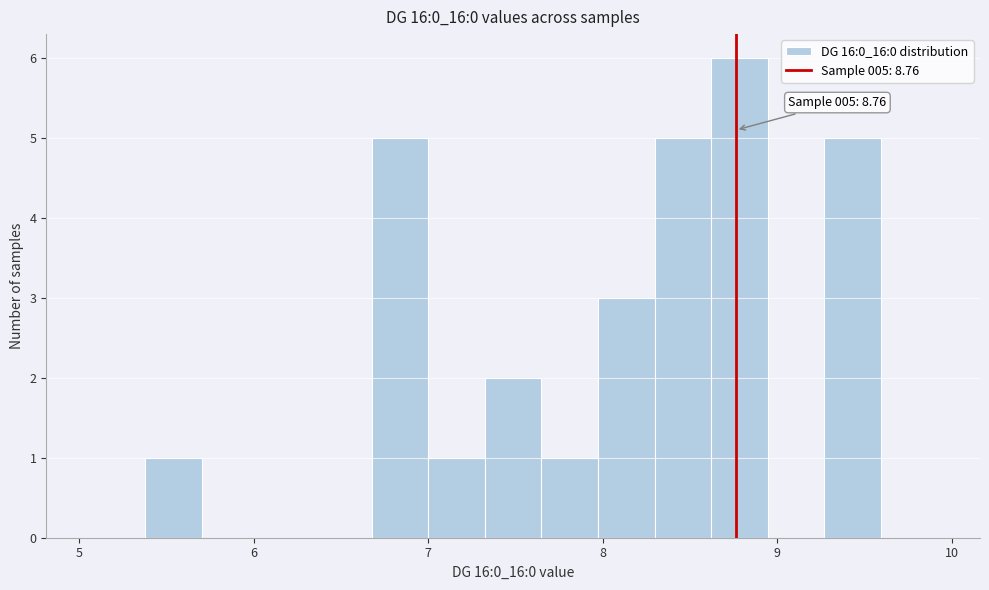

Read against the x-axis, roughly where is the centre of the tallest bar?

8.8